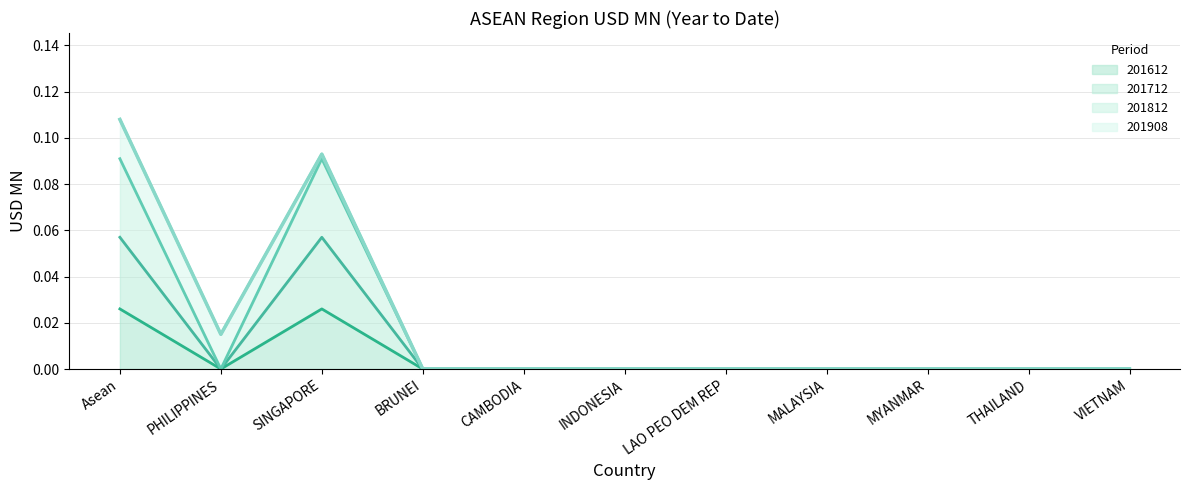

Reading right to left, list all the values displayed in this chart.

201612 line: VIETNAM=0.0	THAILAND=0.0	MYANMAR=0.0	MALAYSIA=0.0	LAO PEO DEM REP=0.0	INDONESIA=0.0	CAMBODIA=0.0	BRUNEI=0.0	SINGAPORE=0.0	PHILIPPINES=0.0	Asean=0.0
201712 line: VIETNAM=0.0	THAILAND=0.0	MYANMAR=0.0	MALAYSIA=0.0	LAO PEO DEM REP=0.0	INDONESIA=0.0	CAMBODIA=0.0	BRUNEI=0.0	SINGAPORE=0.1	PHILIPPINES=0.0	Asean=0.1
201812 line: VIETNAM=0.0	THAILAND=0.0	MYANMAR=0.0	MALAYSIA=0.0	LAO PEO DEM REP=0.0	INDONESIA=0.0	CAMBODIA=0.0	BRUNEI=0.0	SINGAPORE=0.1	PHILIPPINES=0.0	Asean=0.1
201908 line: VIETNAM=0.0	THAILAND=0.0	MYANMAR=0.0	MALAYSIA=0.0	LAO PEO DEM REP=0.0	INDONESIA=0.0	CAMBODIA=0.0	BRUNEI=0.0	SINGAPORE=0.1	PHILIPPINES=0.0	Asean=0.1
Total: VIETNAM=0.0	THAILAND=0.0	MYANMAR=0.0	MALAYSIA=0.0	LAO PEO DEM REP=0.0	INDONESIA=0.0	CAMBODIA=0.0	BRUNEI=0.0	SINGAPORE=0.1	PHILIPPINES=0.0	Asean=0.1